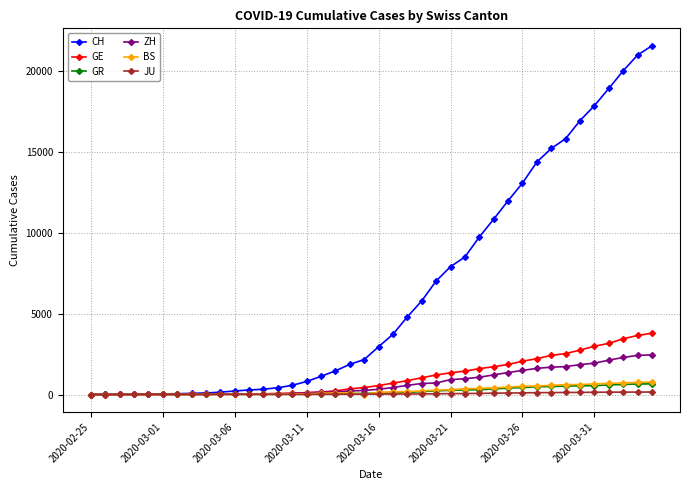

At how many categories does at least one series exceed 16287?

6